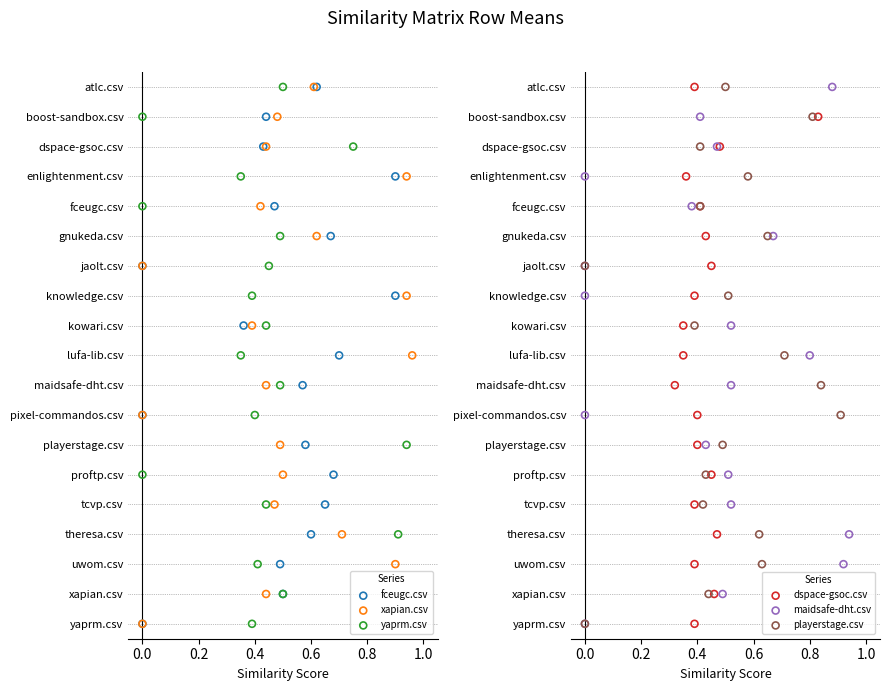

Which series has the largest total across all categories?

fceugc.csv